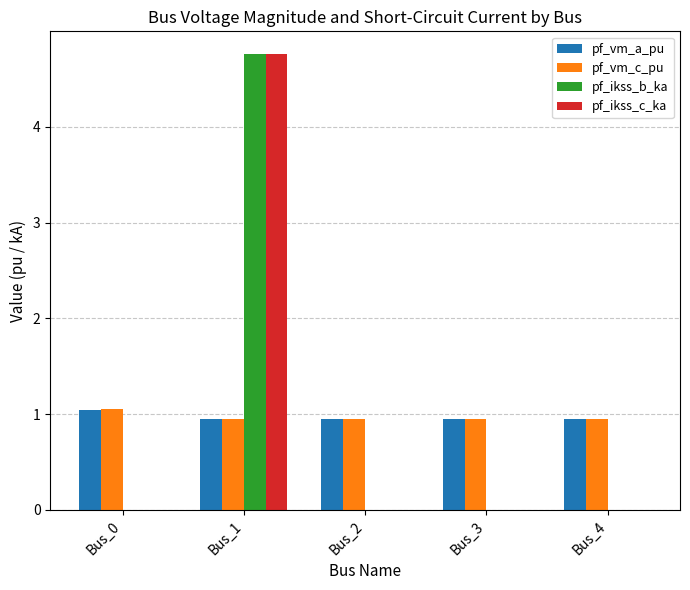

At which category is the sum across all series the highest?

Bus_1